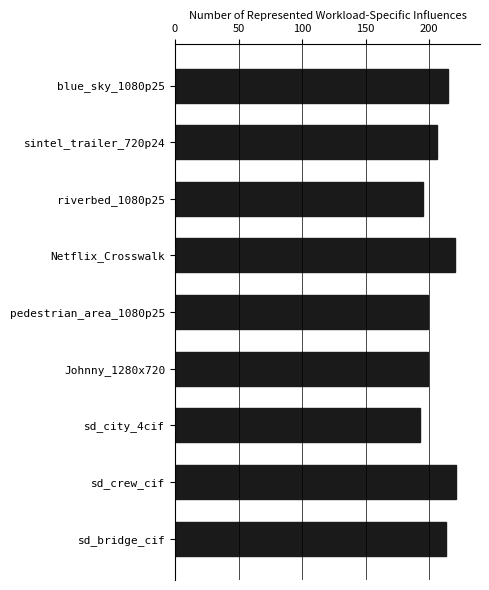

Count the number of data series in this chart.

1